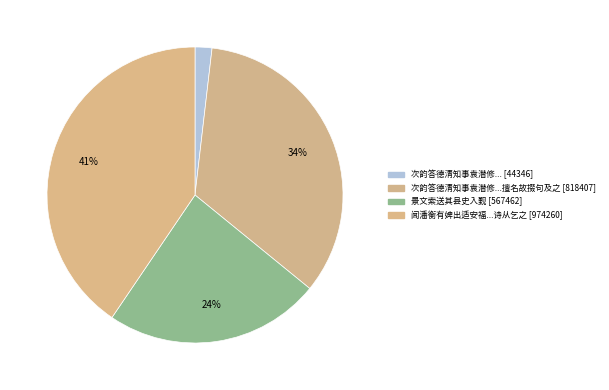

How many slices are in this pie chart?

4